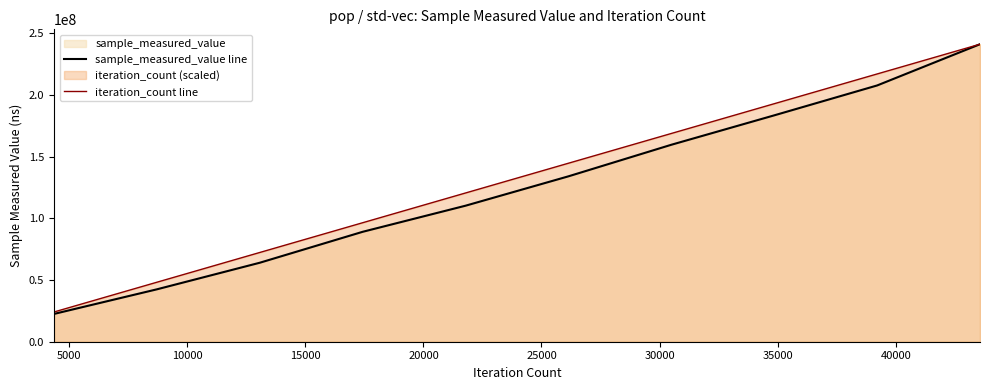

What is the maximum value shown in the chart?

241013629.0